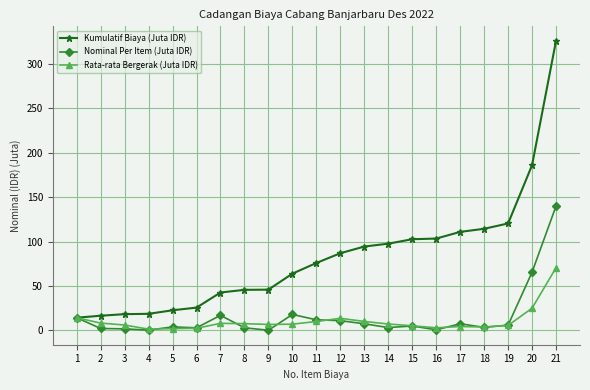

Between 16 and 18, which series saw the biggest shift?

Kumulatif Biaya (Juta IDR)